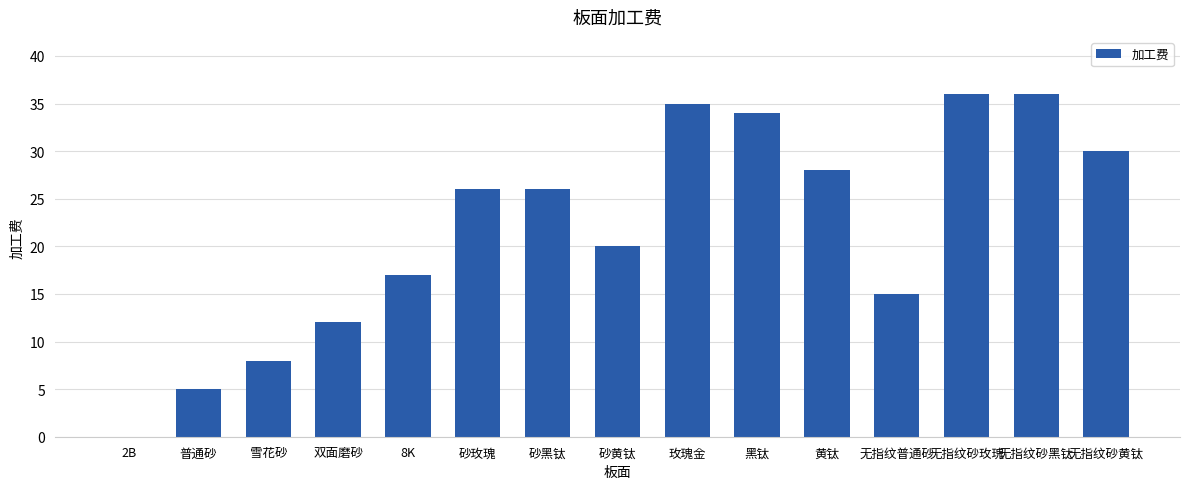

What is the difference between the values at 砂黑钛 and 雪花砂?

18